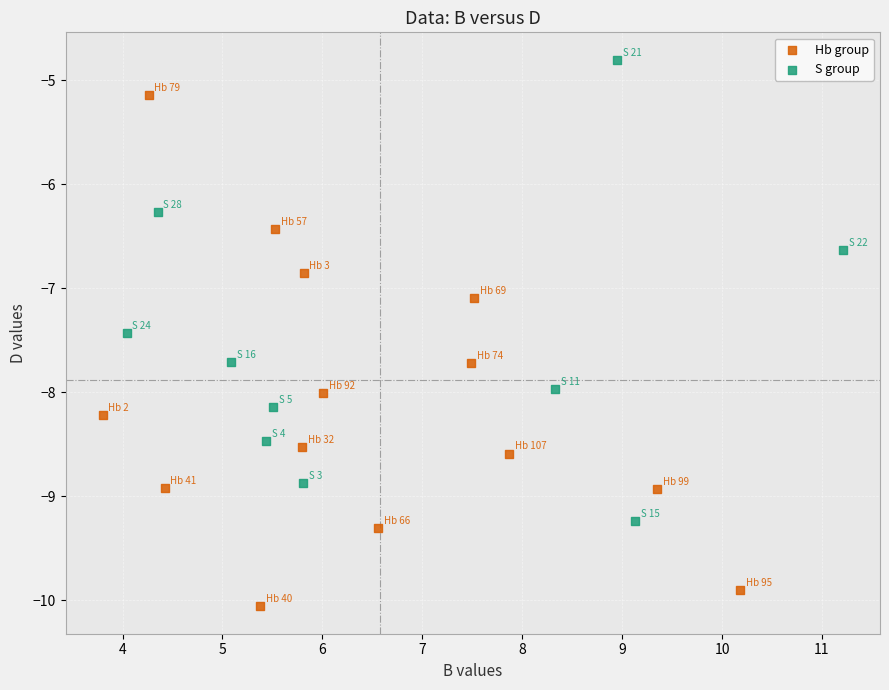

Which series contains the lowest Y value?

Hb group